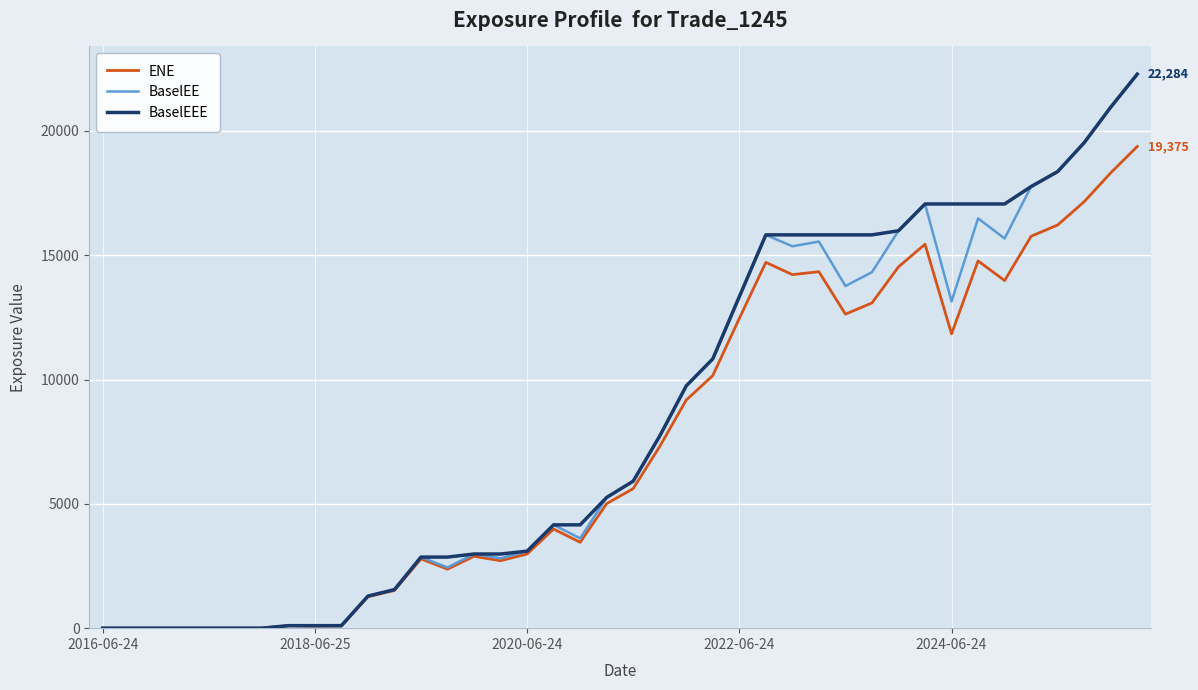

What is the highest value of the BaselEEE series?

22284.4